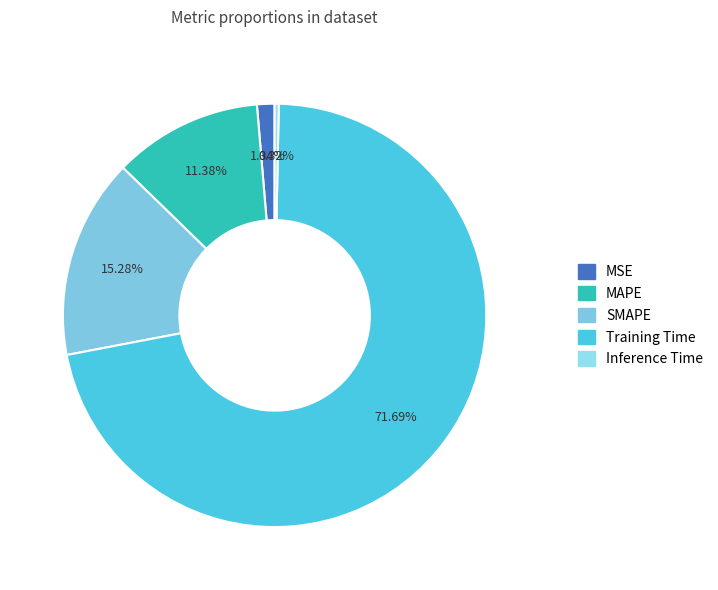

To the nearest percent, what is the combined percentage of MAPE and MSE?

13%